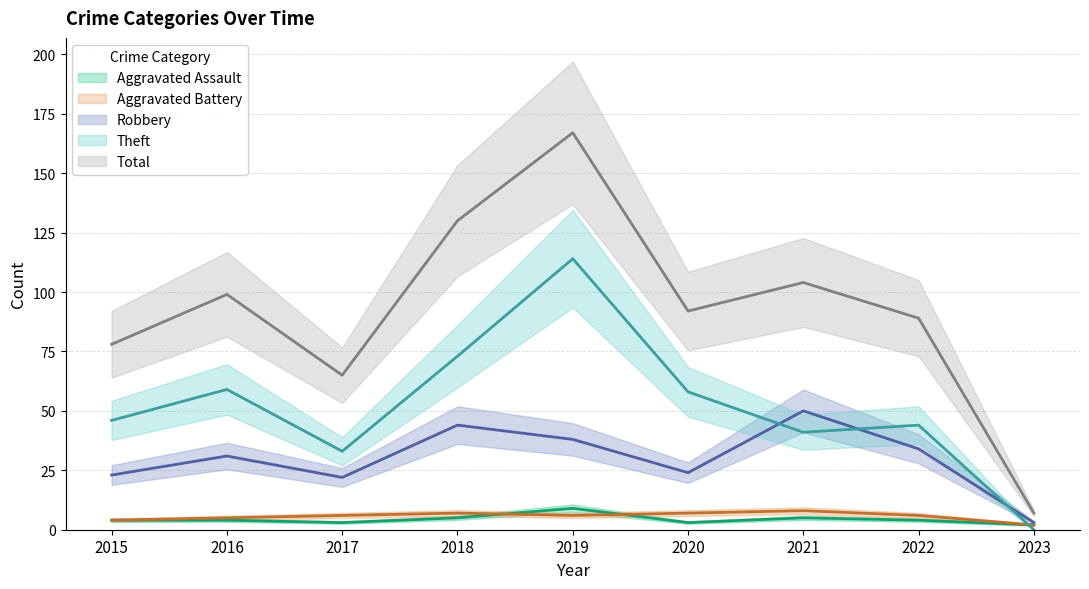

What value does the Theft series have at 2016?

59